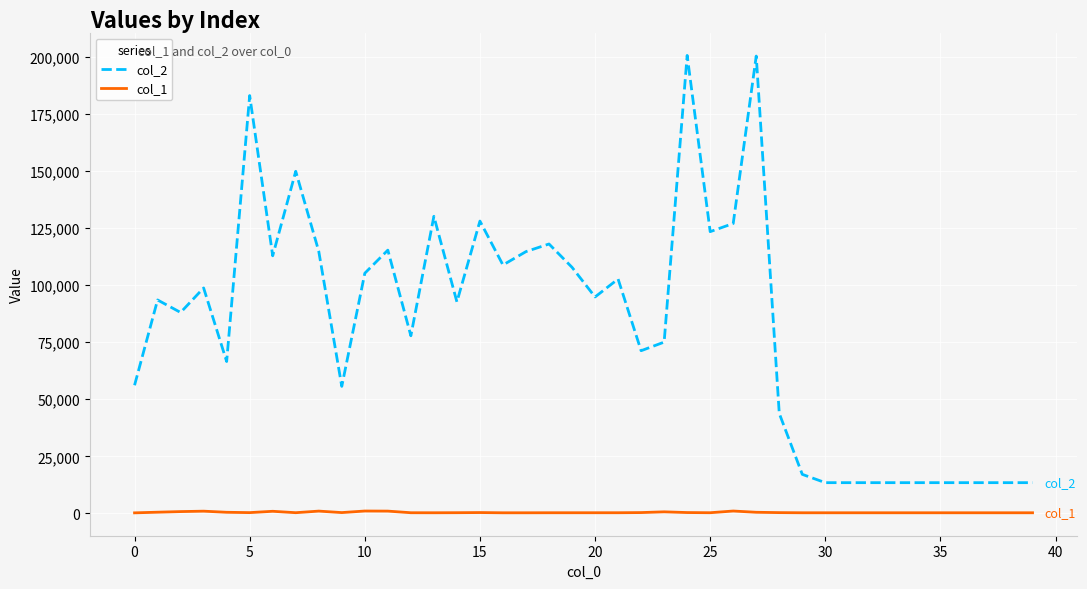

True or false: col_1 and col_2 intersect in this chart.

False